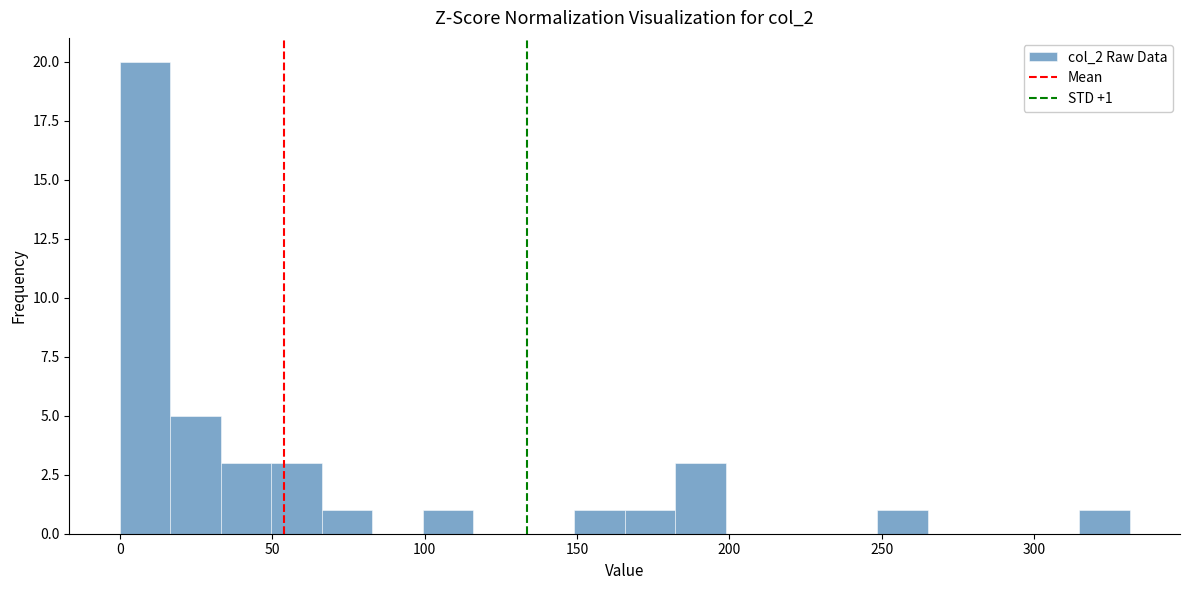

Read against the x-axis, roughly where is the centre of the tallest bar?

10